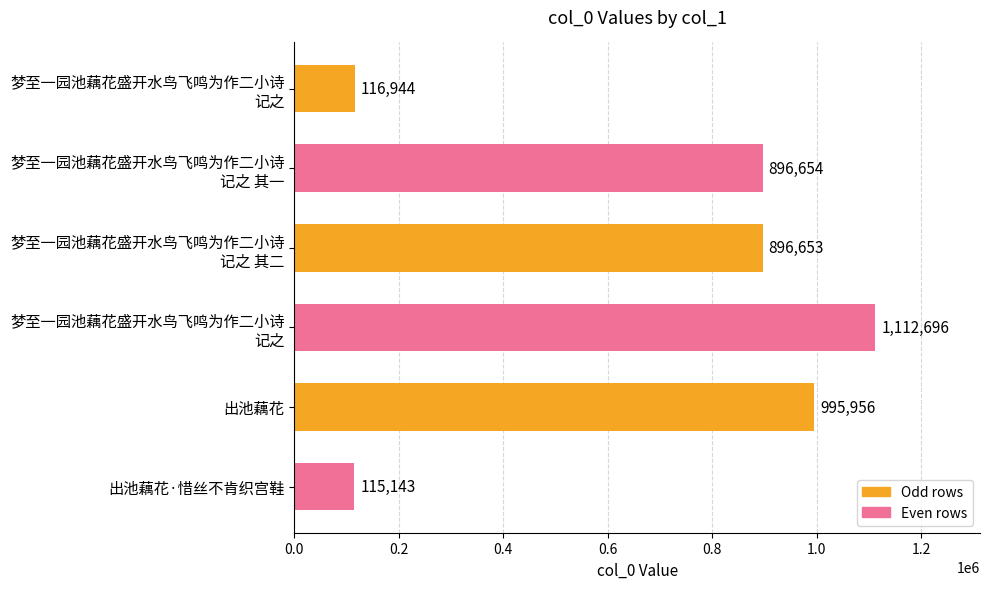

How many categories are shown in the chart?

6